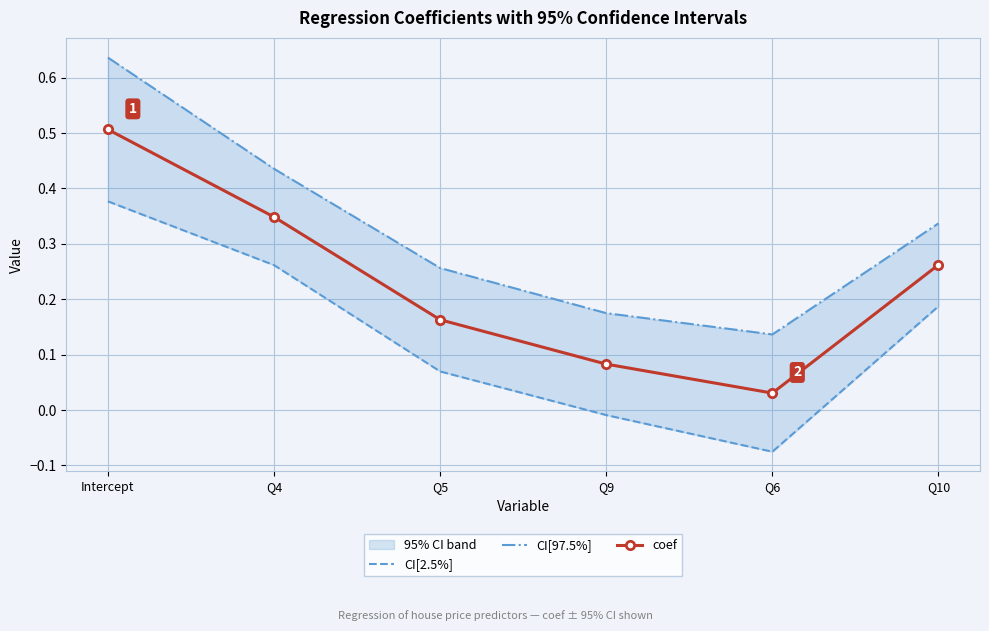

True or false: CI[2.5%] and CI[97.5%] cross at least once.

False